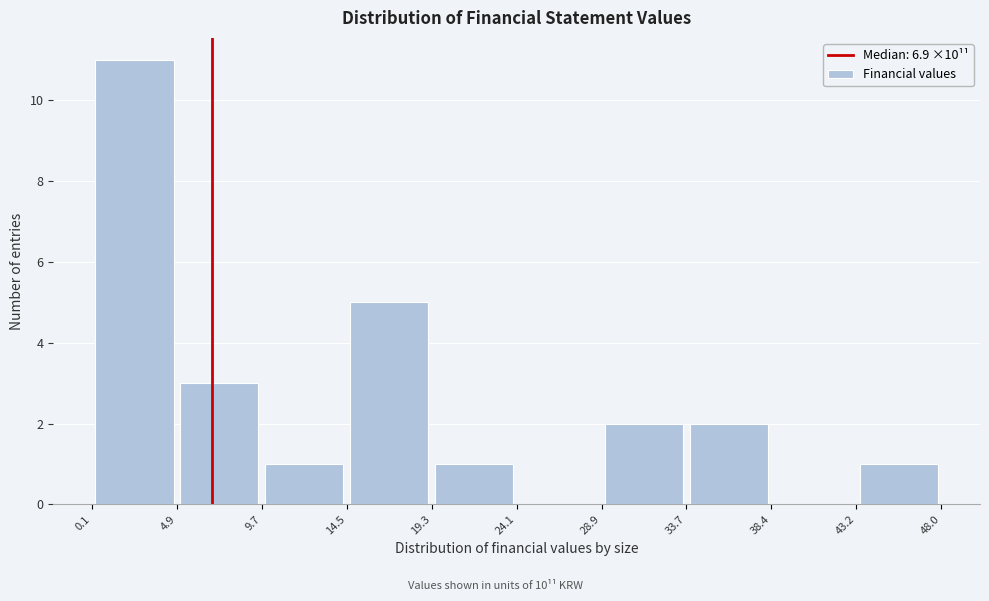

Which range on the x-axis has the tallest bar?

0.1 to 4.9